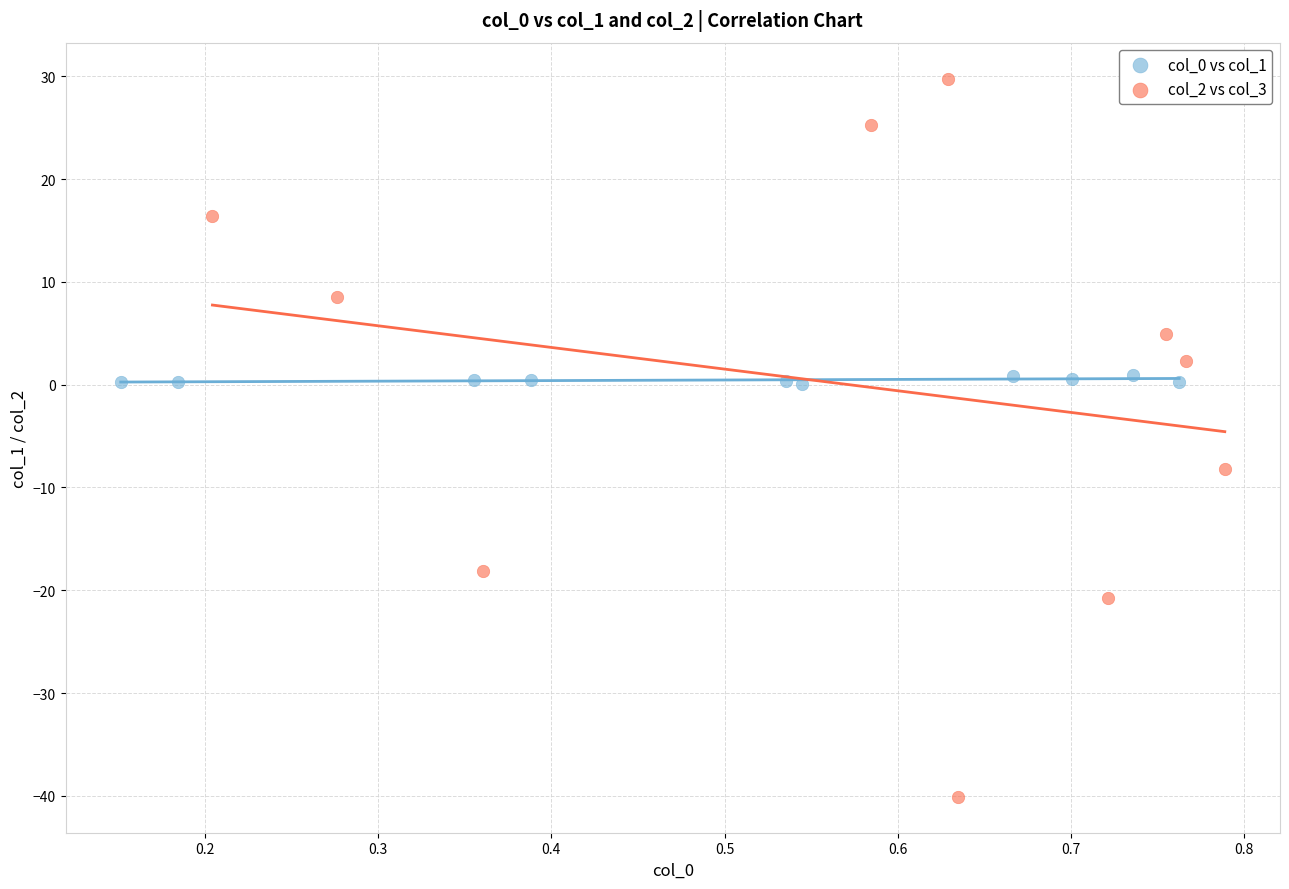

Which series has the largest Y range (max minus min)?

col_2 vs col_3